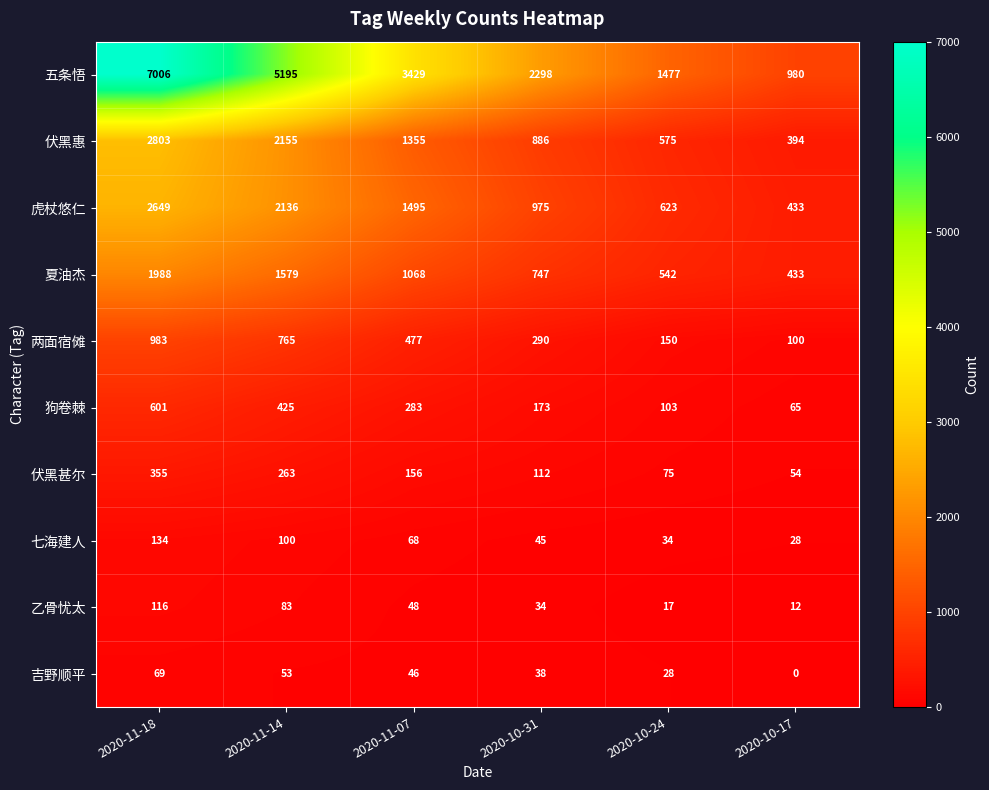

The 狗卷棘 series shows 45 at 2020-10-17. True or false?

False